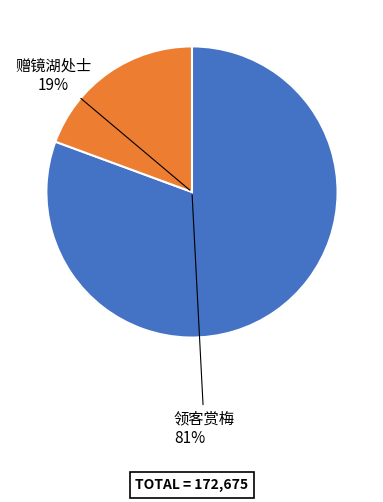

How many slices are in this pie chart?

2